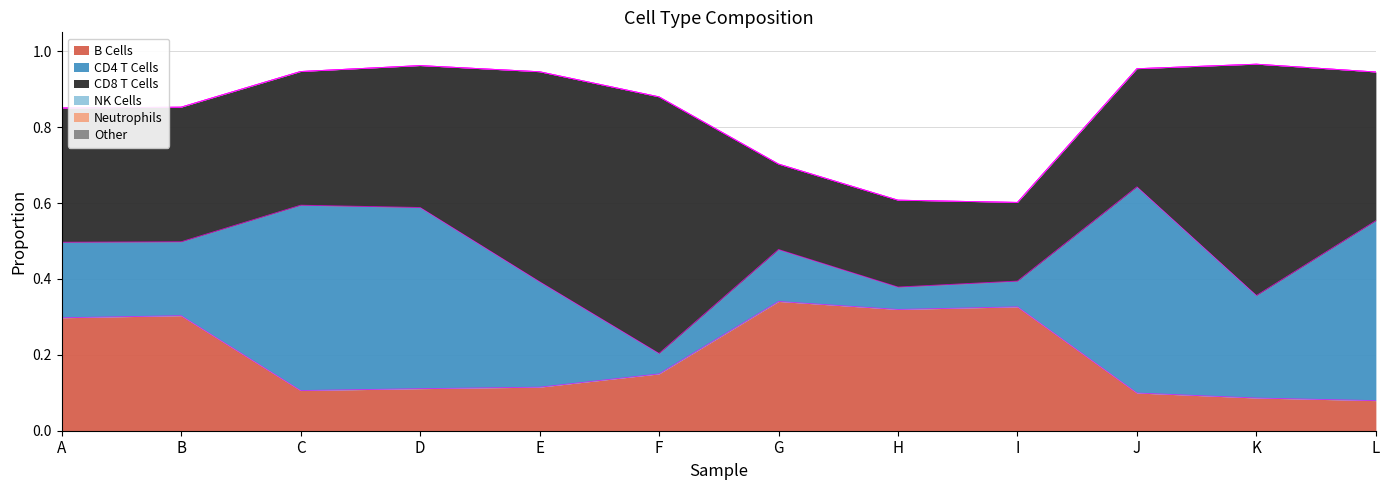

How many lines are shown in the chart?

6